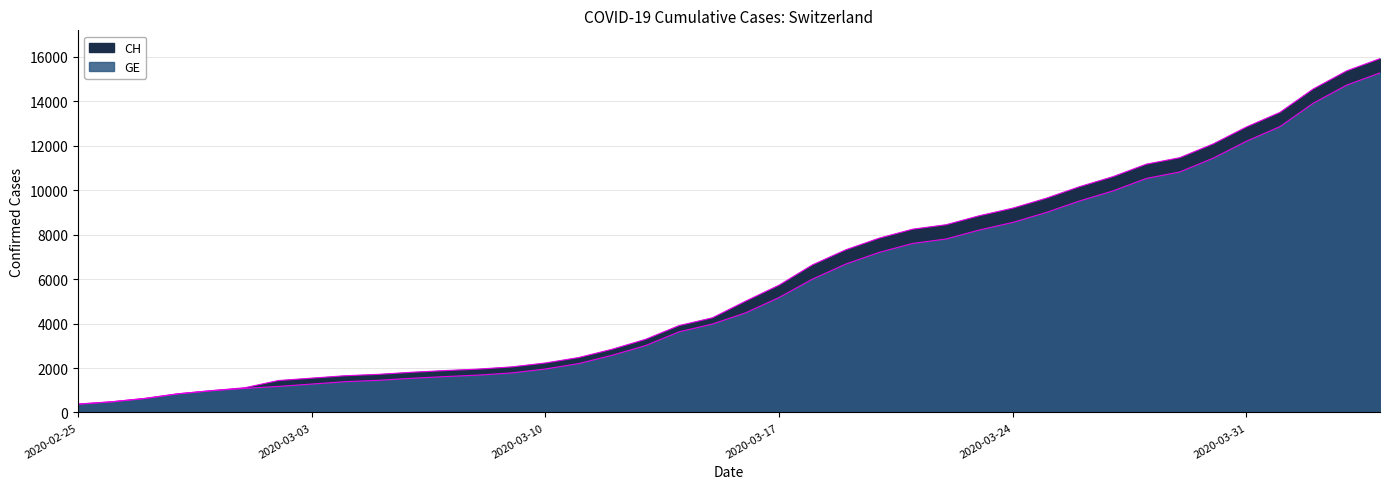

The GE series shows 10825 at 2020-03-29. True or false?

True